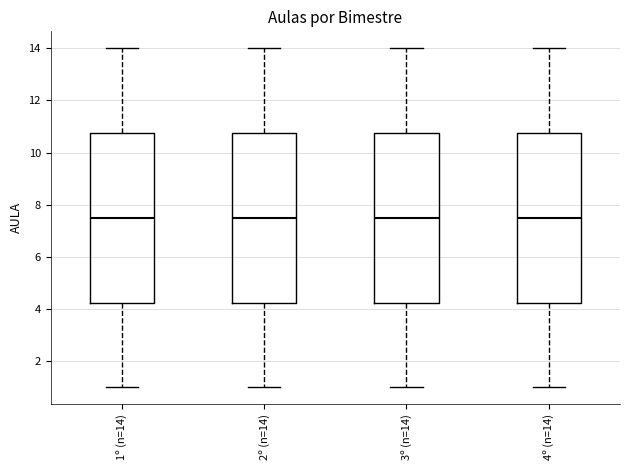

Reading left to right, transcribe this box plot: for each box, give where its median line is, the range the box spans, and where its two whiskers end, as read against the y-axis. The values are not printed on the chart, so give them approximately, as read against the axis.

1º (n=14): median 7.6, box 4.2 to 10.8, whiskers 1.0 to 14.0
2º (n=14): median 7.6, box 4.2 to 10.8, whiskers 1.0 to 14.0
3º (n=14): median 7.6, box 4.2 to 10.8, whiskers 1.0 to 14.0
4º (n=14): median 7.6, box 4.2 to 10.8, whiskers 1.0 to 14.0